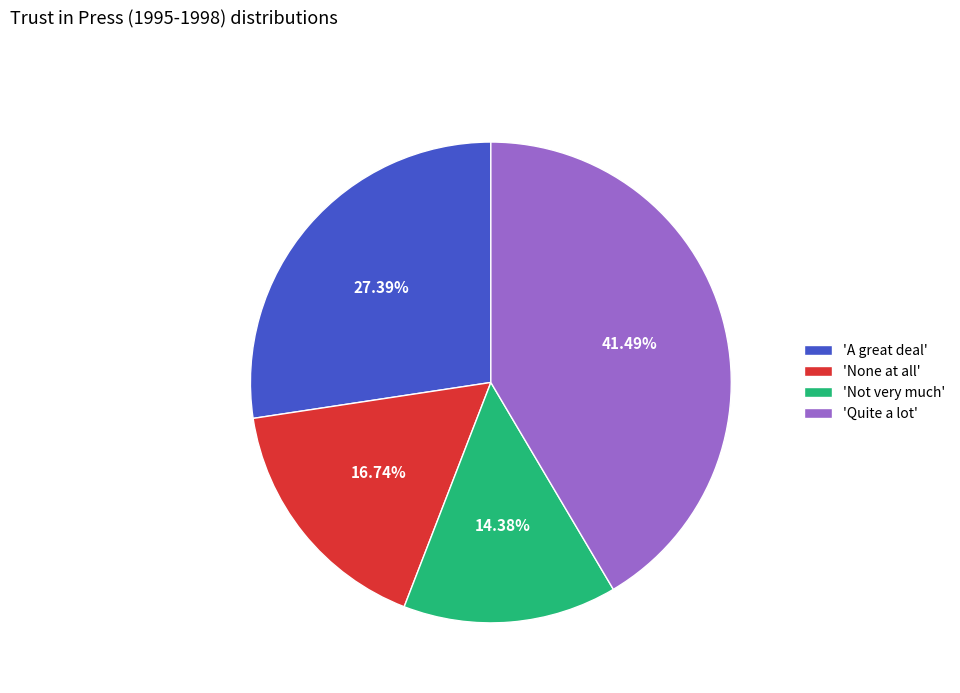

How many slices are in this pie chart?

4